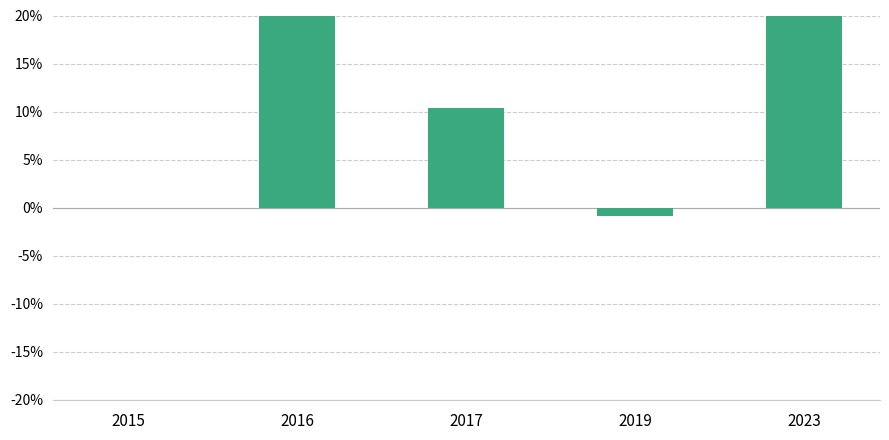

What is the value of the 5th bar from the left?

25.0